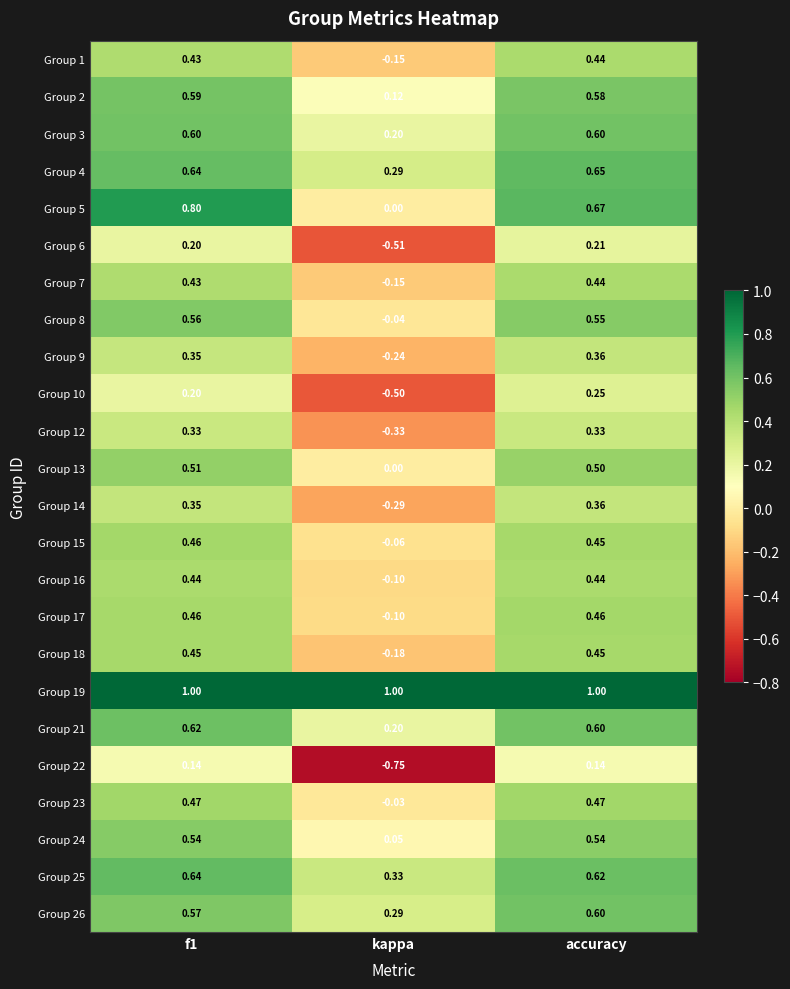

At which label is Group 8 closest to 0?

kappa